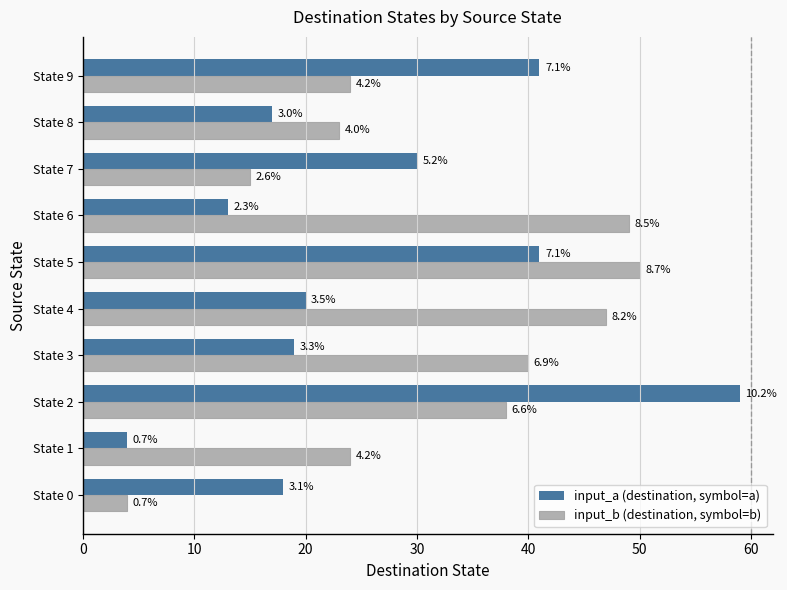

What are all the series names shown in the legend?

input_a (destination, symbol=a), input_b (destination, symbol=b)